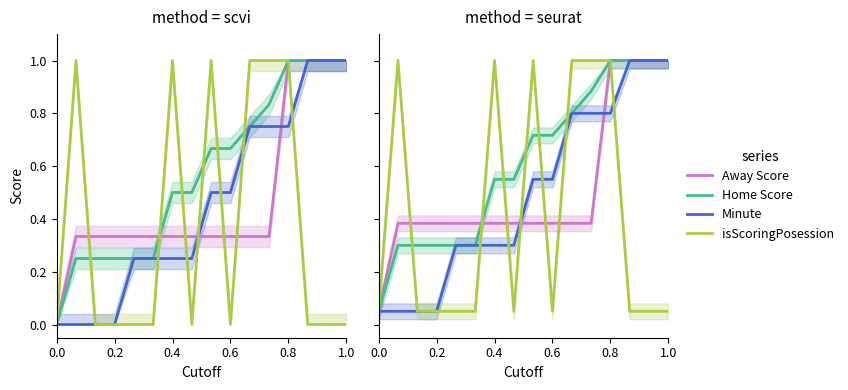

The Away Score series shows 0.1 at 0.2. True or false?

False